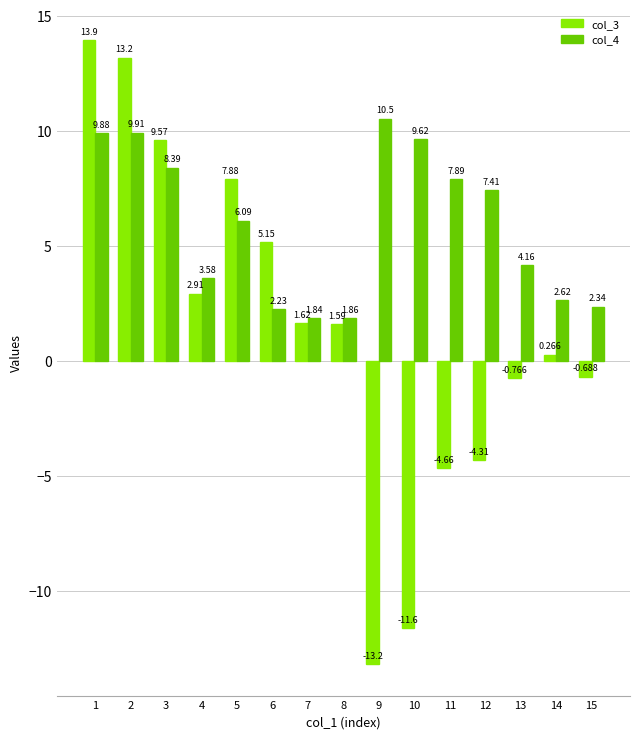

Which series changed the most between 6 and 10?

col_3